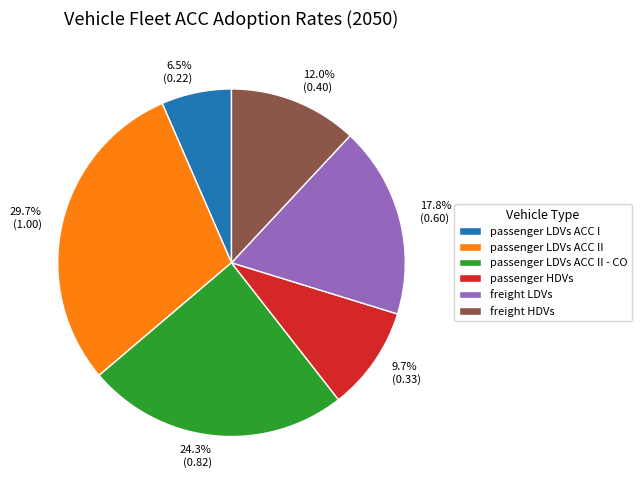

To the nearest percent, what is the average slice percentage?

17%